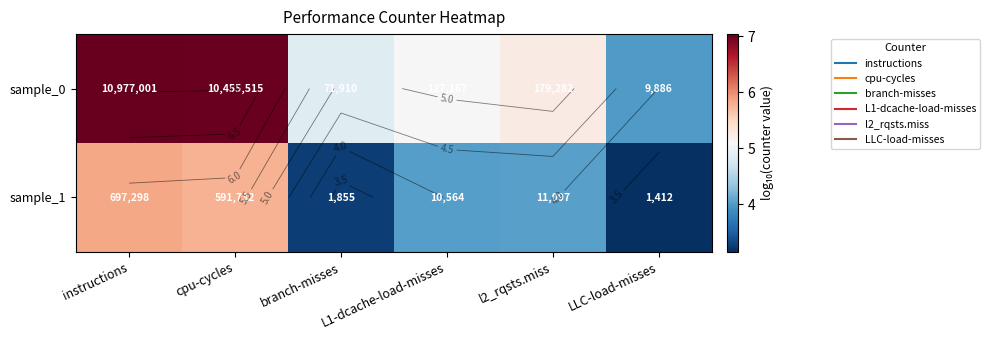

Which has a higher value, branch-misses or LLC-load-misses?

branch-misses